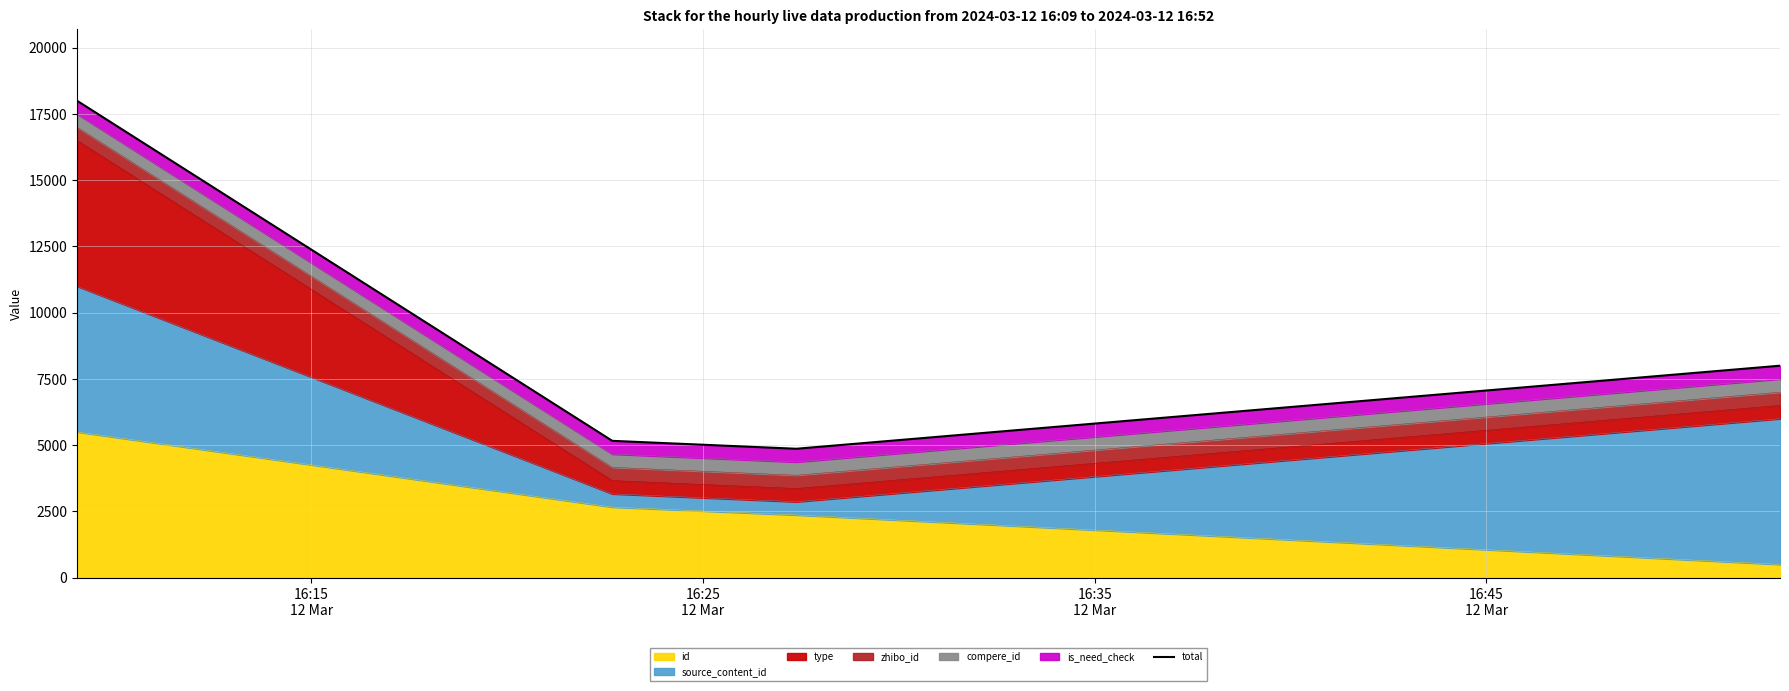

What is the highest value of the id series?

5500.0